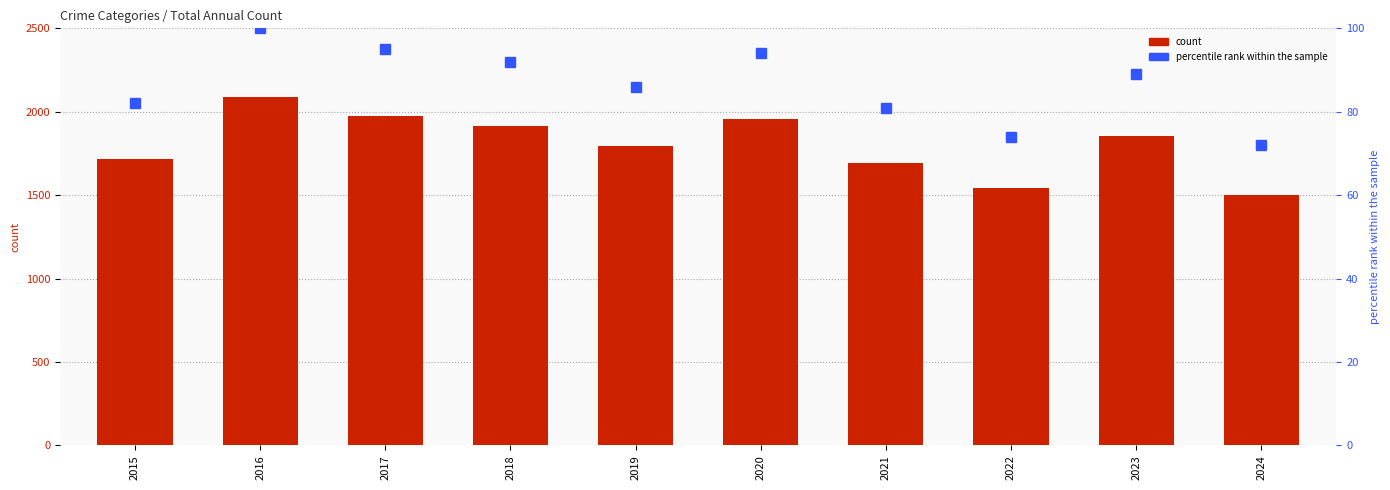

Reading right to left, what are all the values shown in this chart?

Total: 2024=1499	2023=1853	2022=1541	2021=1695	2020=1959	2019=1792	2018=1912	2017=1972	2016=2086	2015=1719
percentile rank within the sample: 2024=72	2023=89	2022=74	2021=81	2020=94	2019=86	2018=92	2017=95	2016=100	2015=82